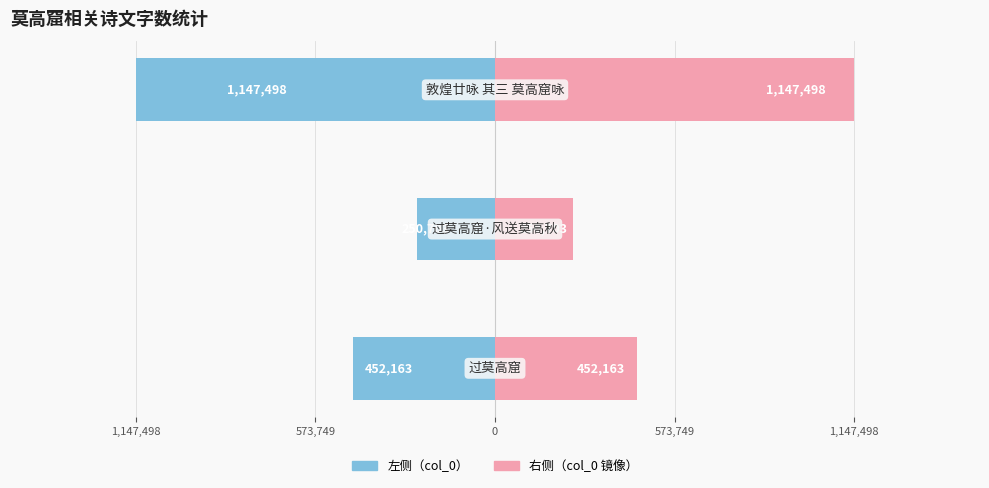

What position from the left is 1,147,498?

1